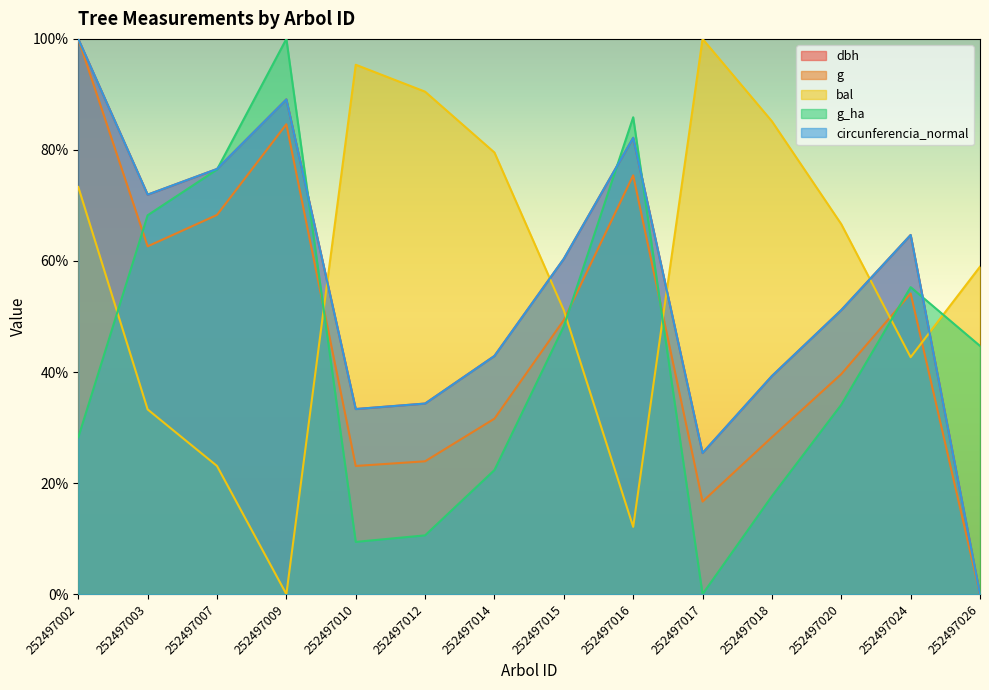

In g, how many points are lower than both neighbors (excluding endpoints)?

3